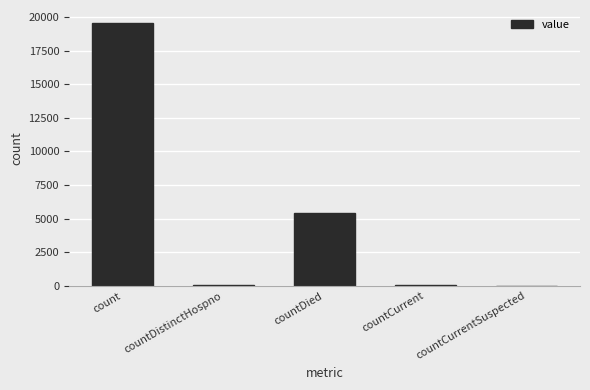

What is the sum of all values?

25011